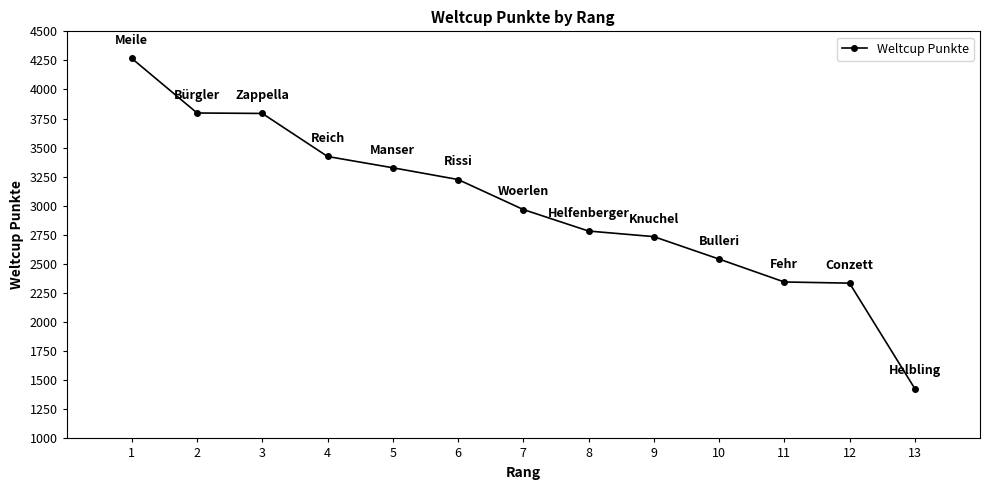

What is the smallest value displayed?

1429